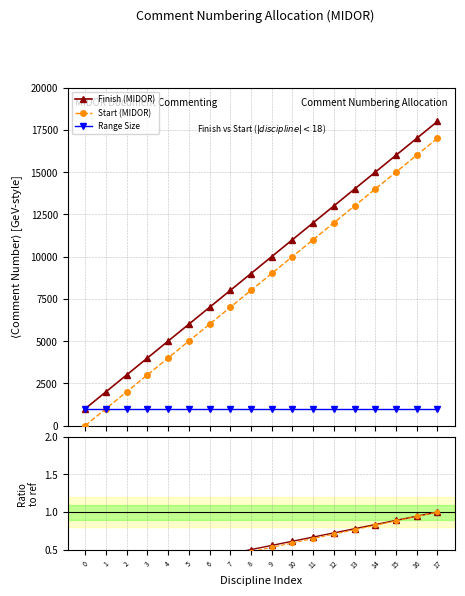

What is the sum of the Finish (MIDOR) values at 17 and 15?

34000.0